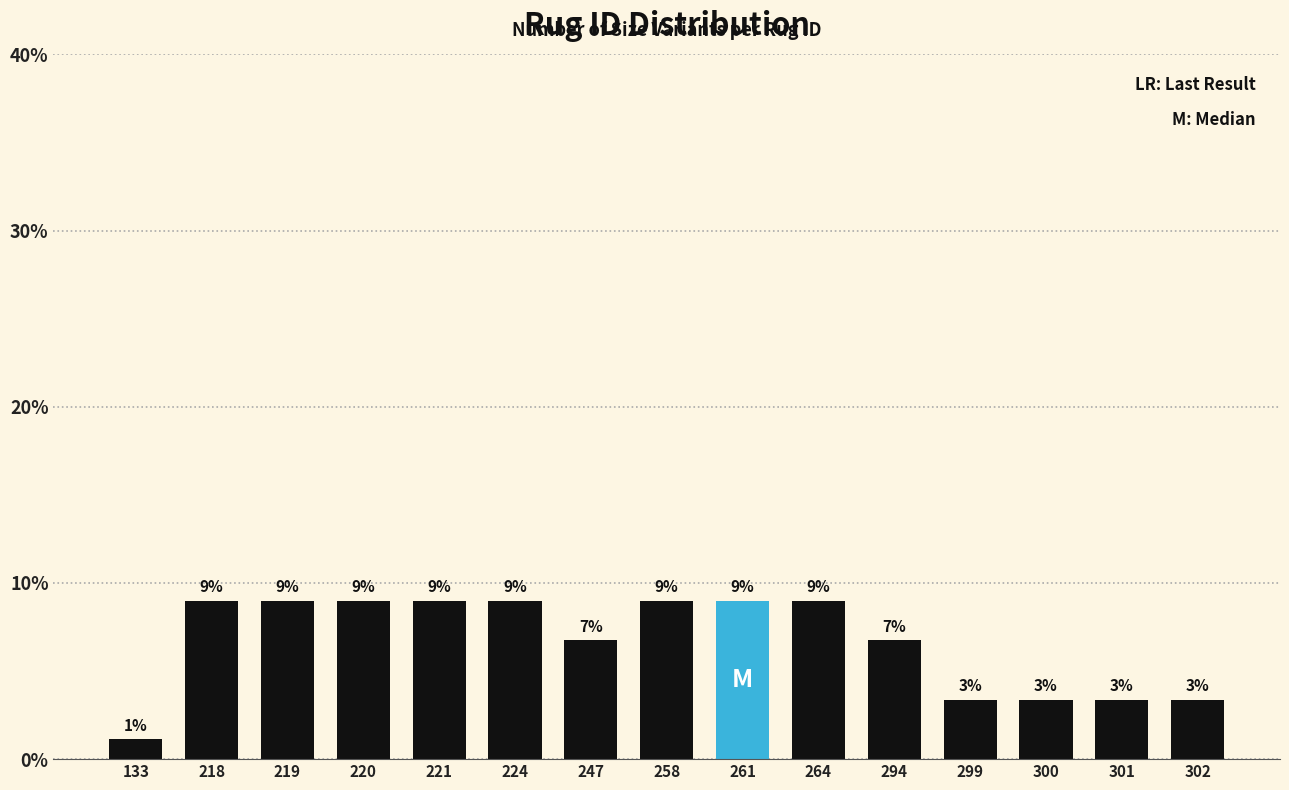

Which label corresponds to the smallest value in the chart?

133